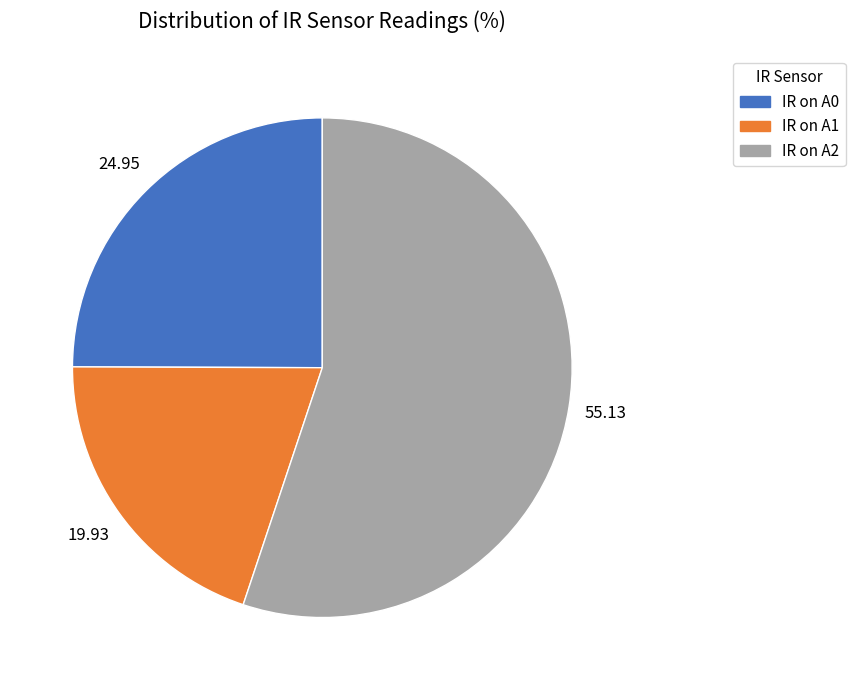

Combined, do IR on A2 and IR on A1 account for over 50%?

Yes